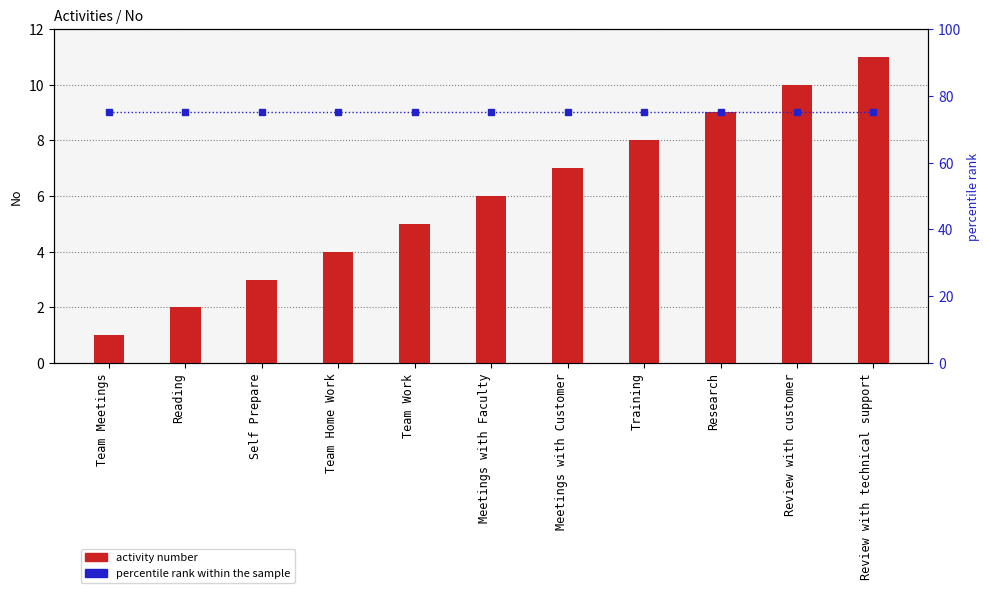

Where is percentile rank within the sample nearest to the value 75?

Team Meetings